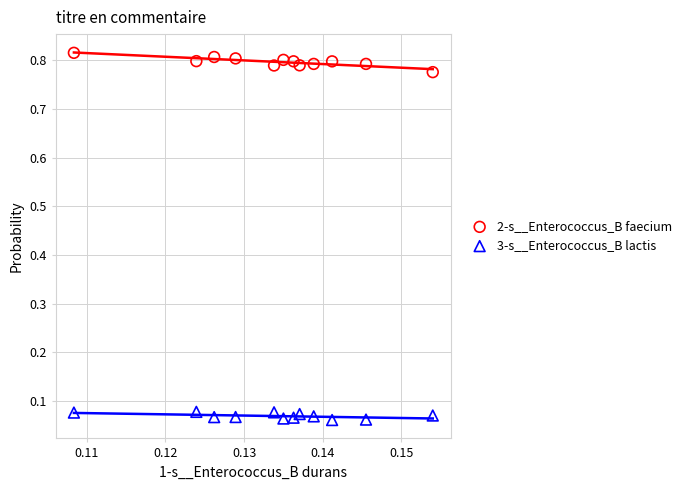

Which series reaches the minimum Y coordinate?

3-s__Enterococcus_B lactis